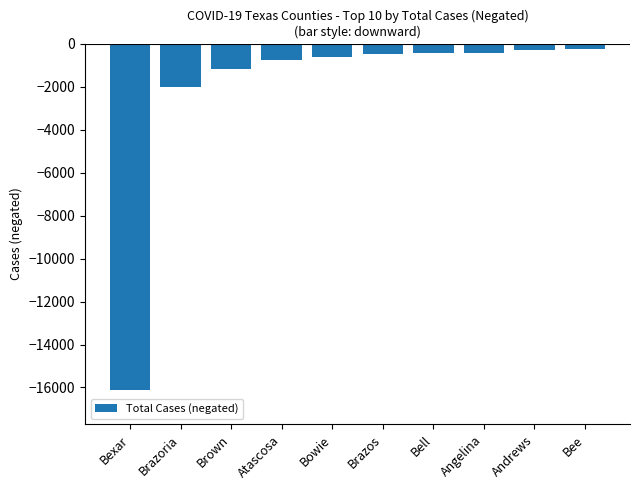

What is the sum of all values?

-22453